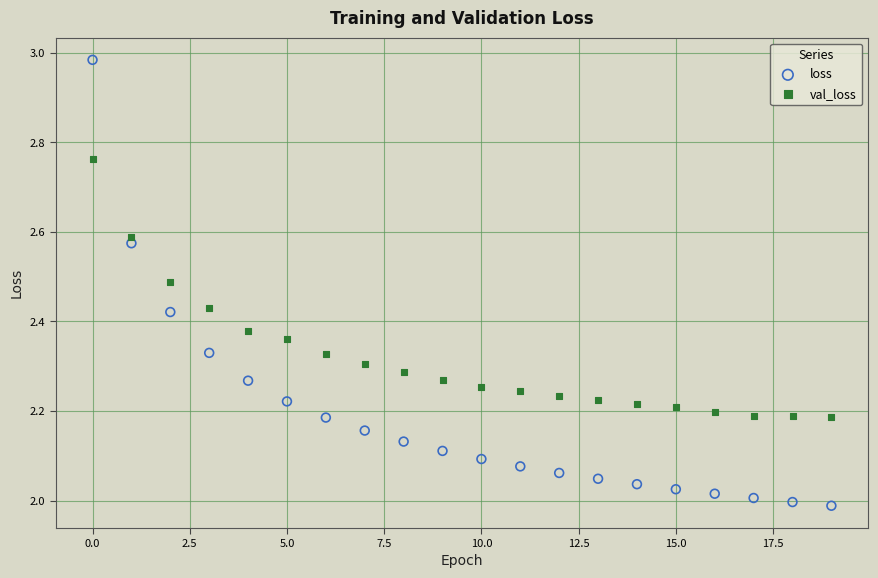

Which series has the largest Y range (max minus min)?

loss